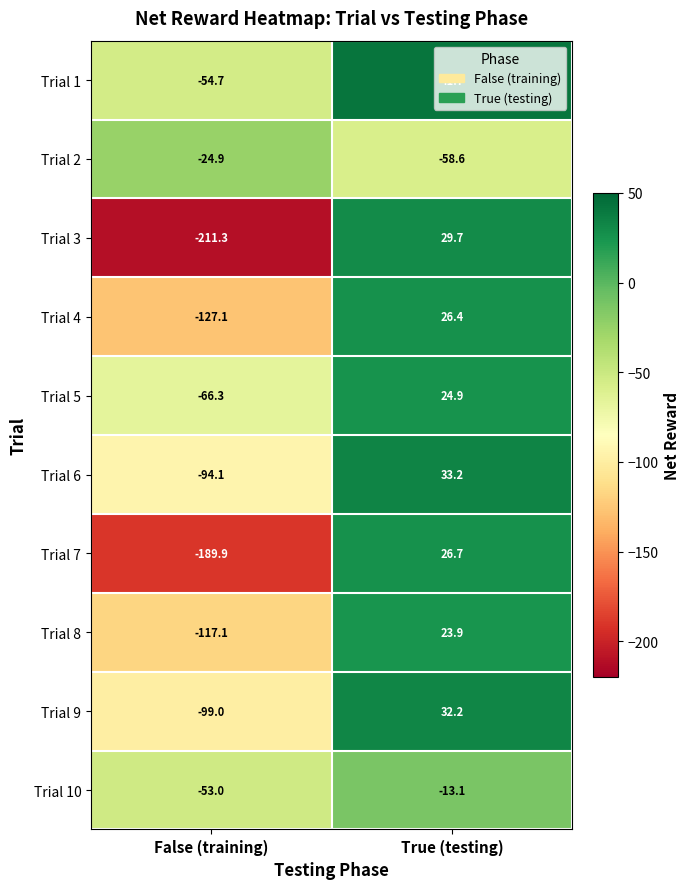

What is the minimum value shown in the chart?

-211.3